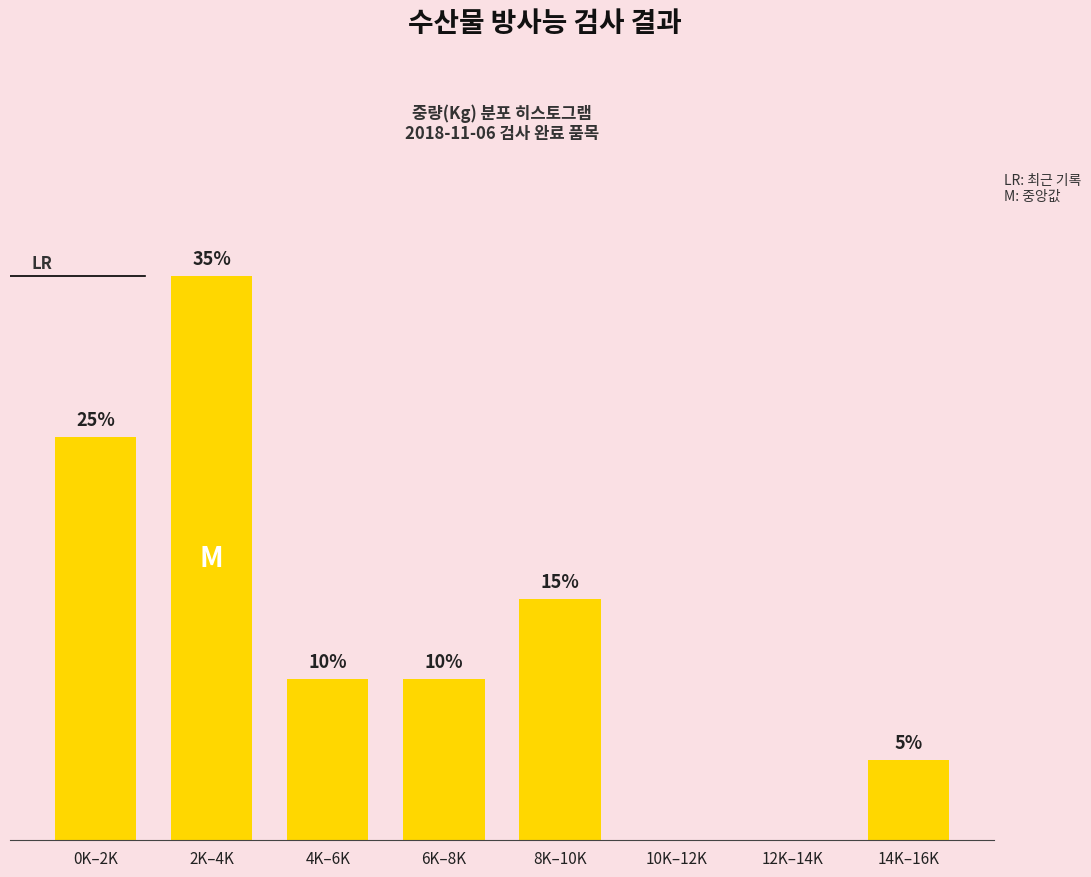

At which label does the data first exceed 10?

0K–2K